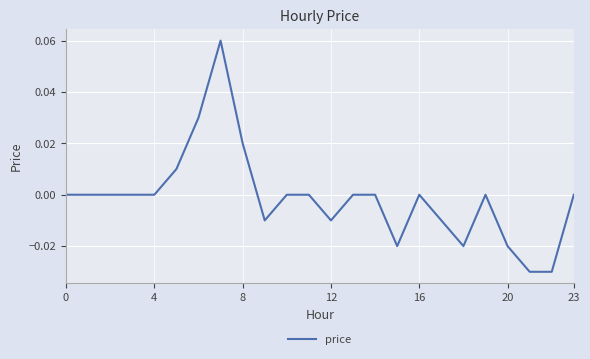

Between 12 and 20, which is larger?

12